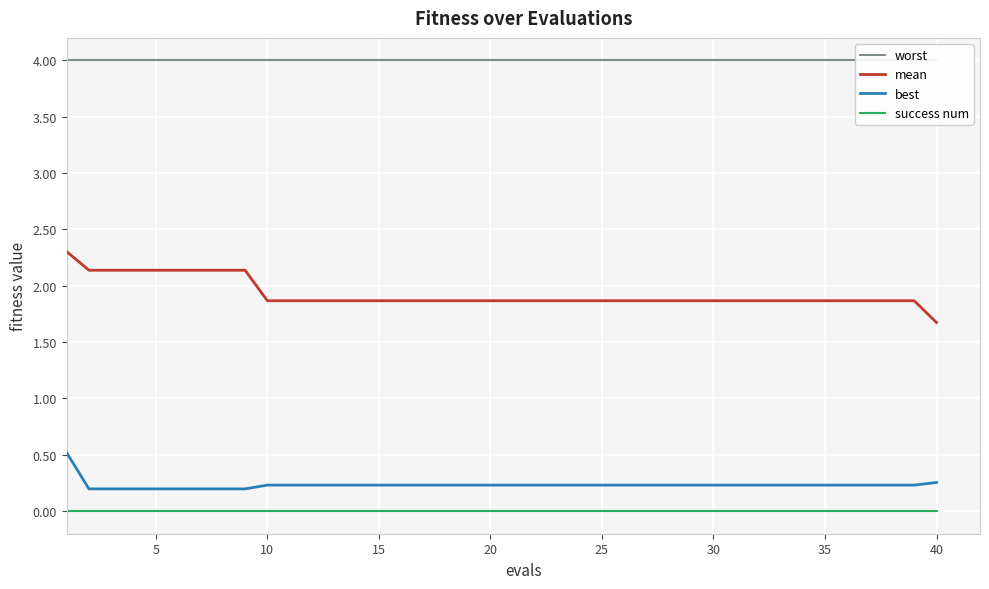

True or false: mean and success num intersect in this chart.

False